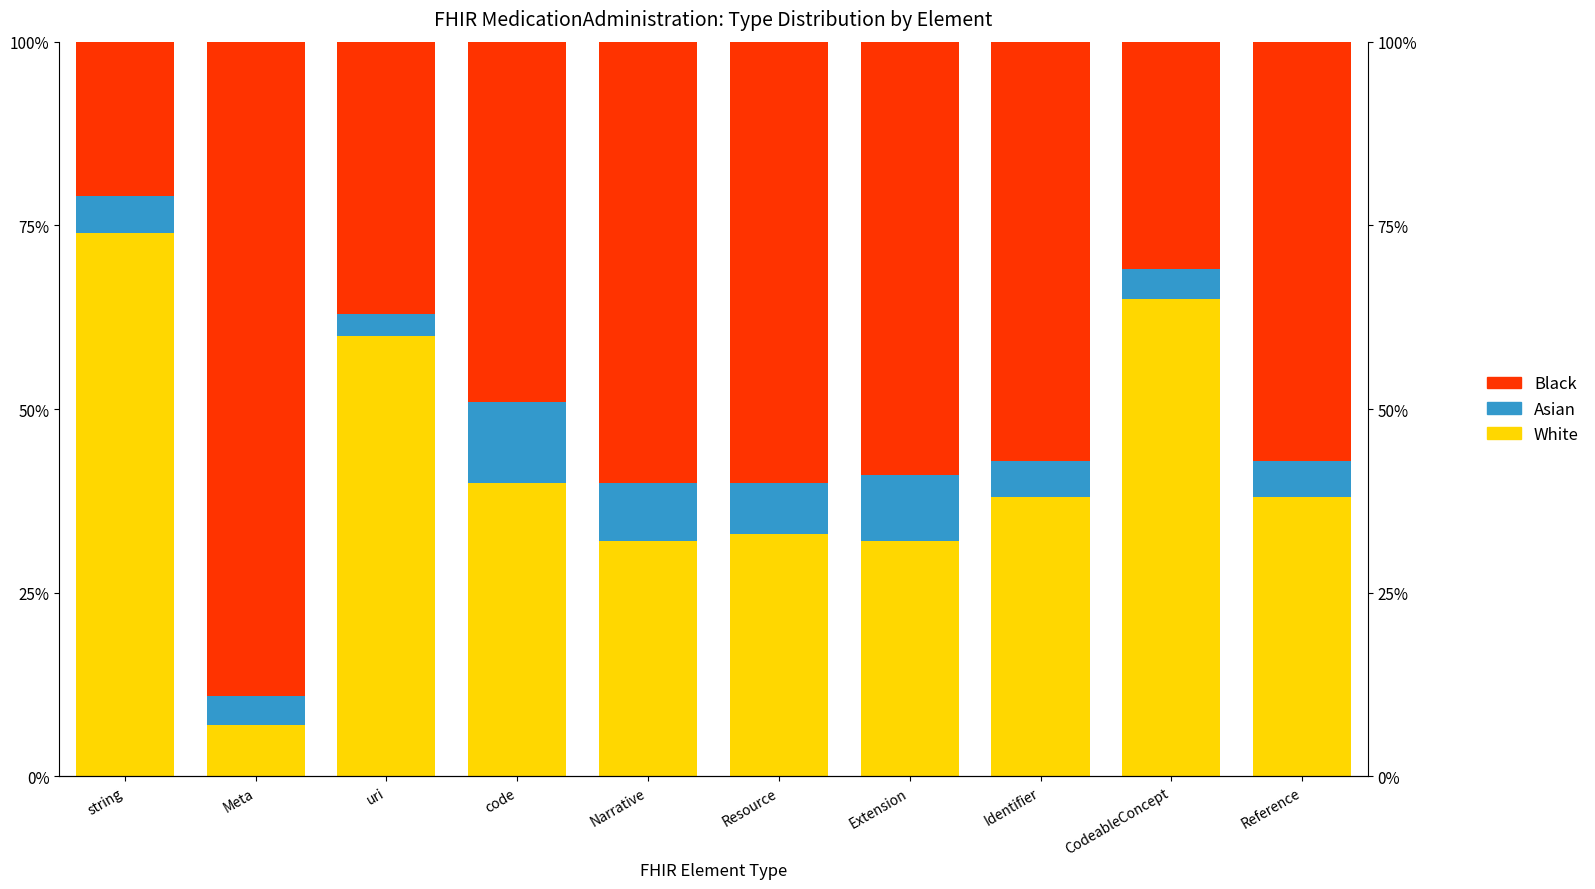

Is it true that White equals 38 at Reference?

True